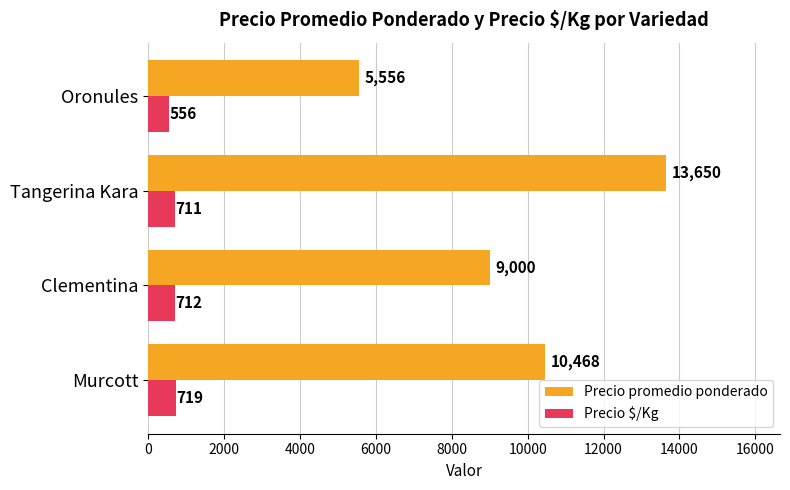

Which label corresponds to the largest value in the chart?

Tangerina Kara